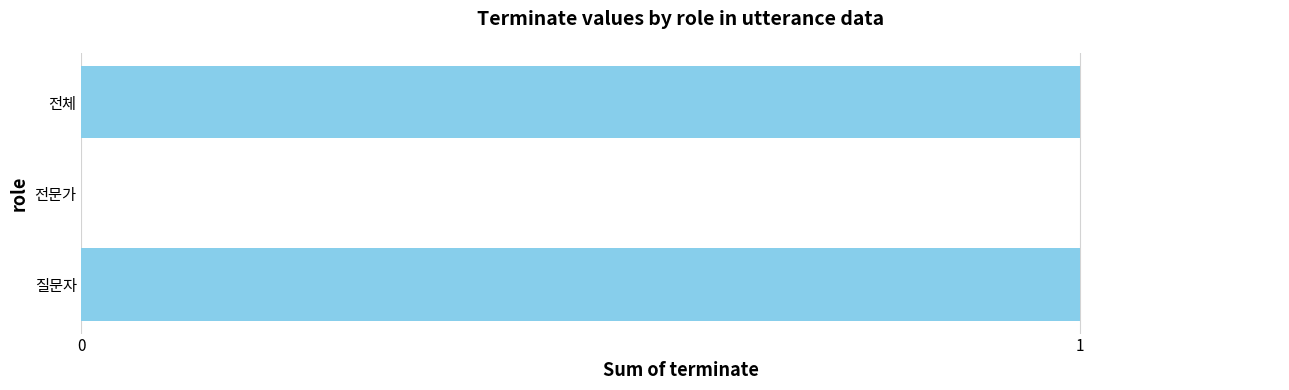

How many values are between 0 and 1?

3